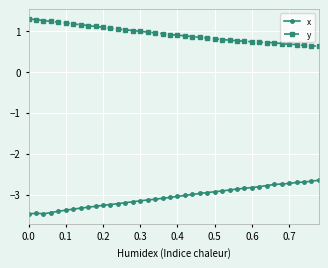

Which series has the largest total across all categories?

y